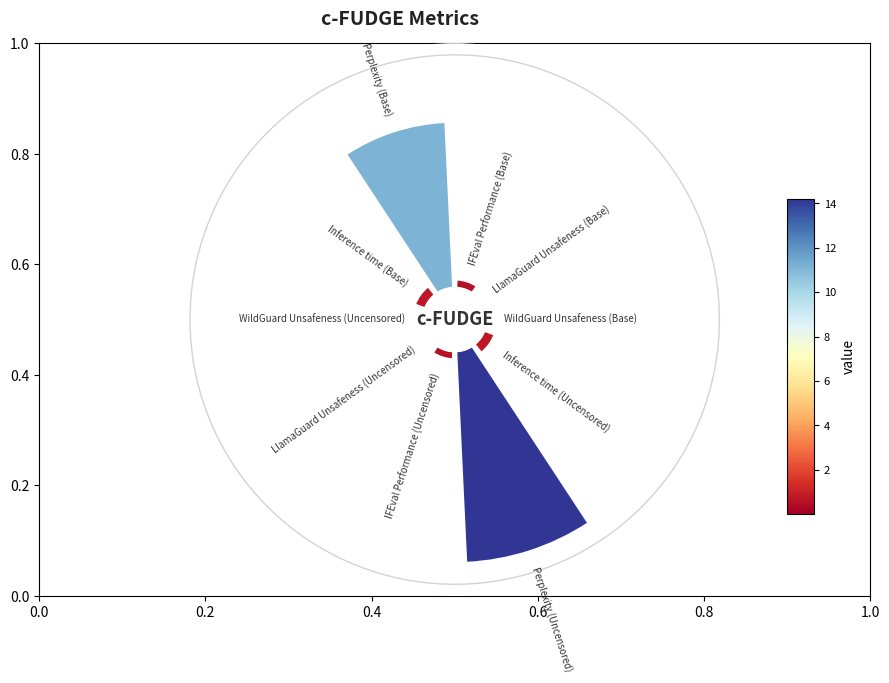

Does 8 account for over 50% of the chart?

Yes